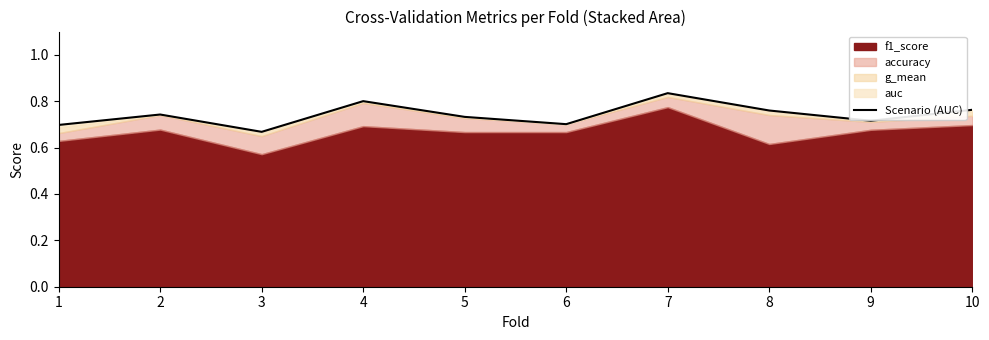

How many interior local valleys (lower than both neighbors) does the data have?

3